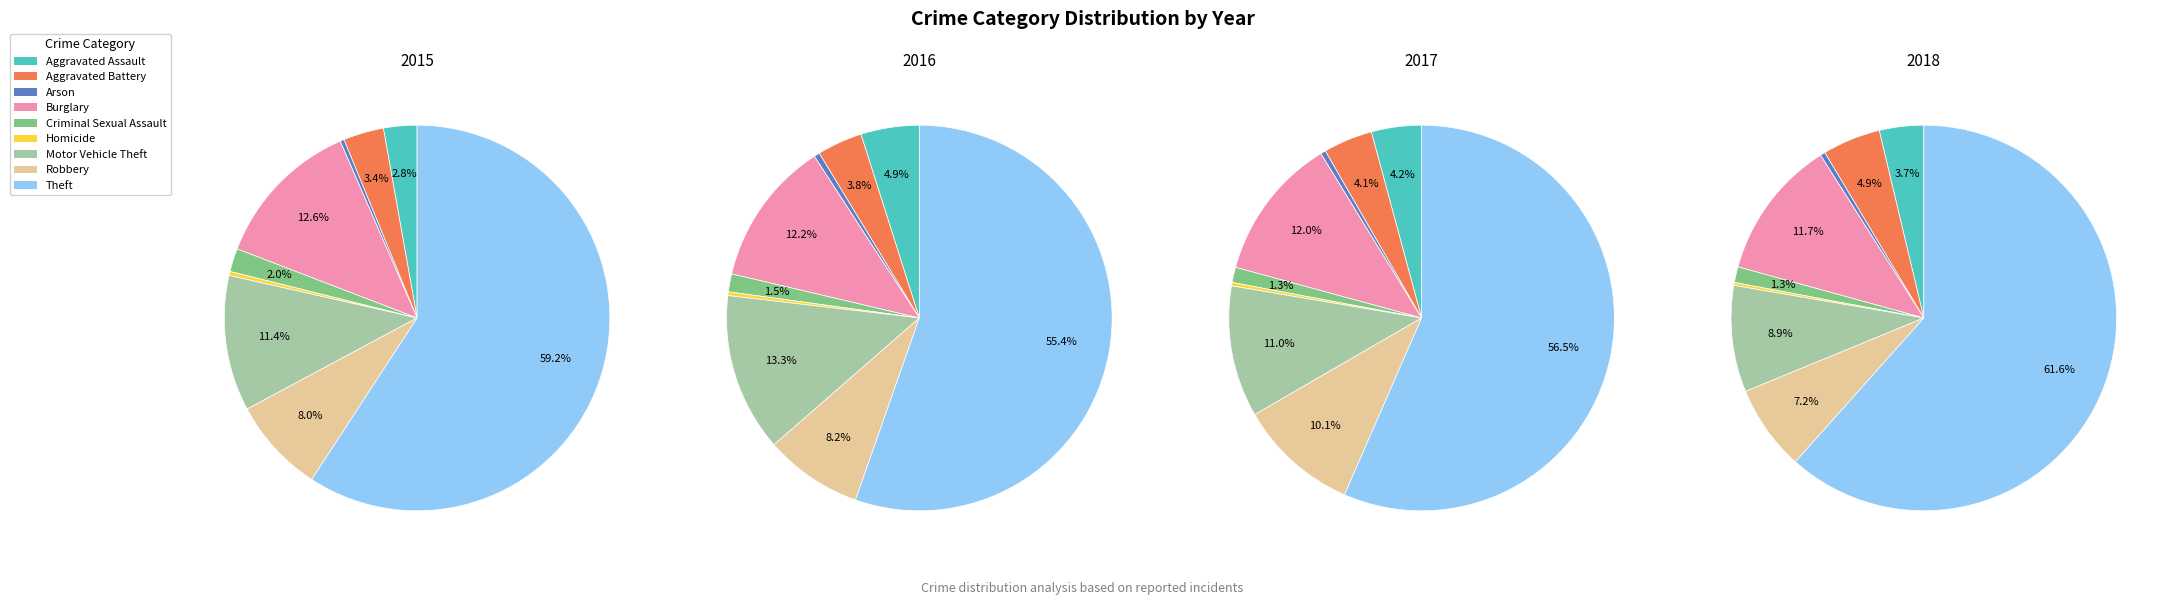

True or false: Theft accounts for 45% of the total.

False